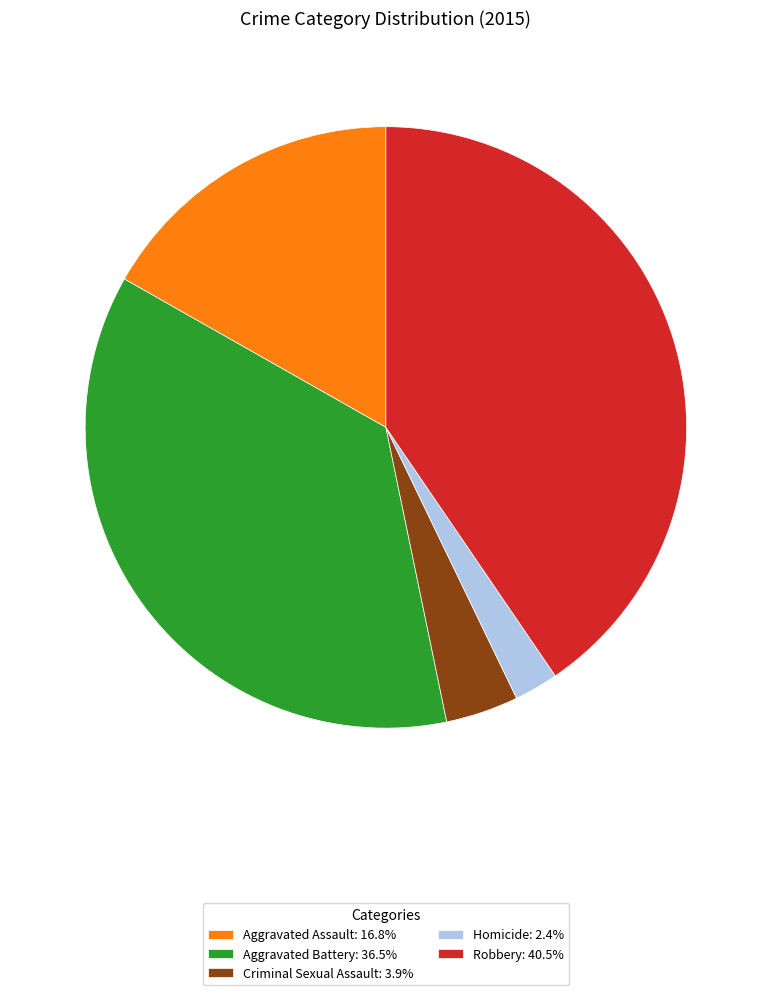

Approximately how many times larger is the value at Robbery: 40.5% compared to Aggravated Battery: 36.5%?

1.1